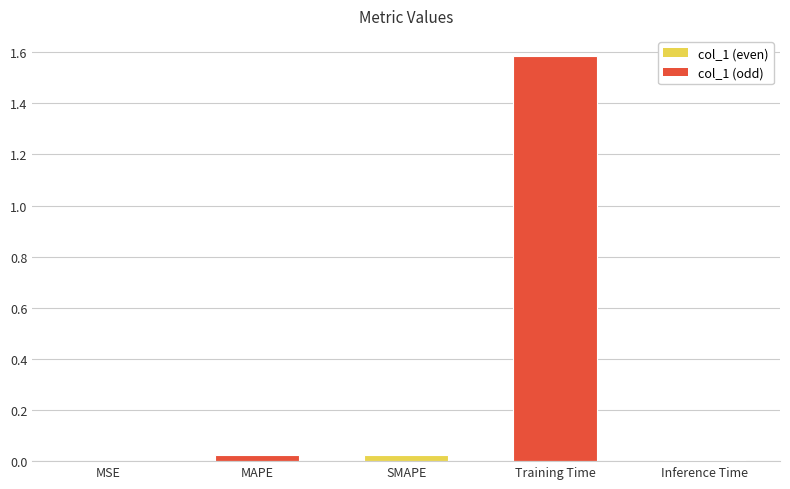

What is the maximum value shown in the chart?

1.6